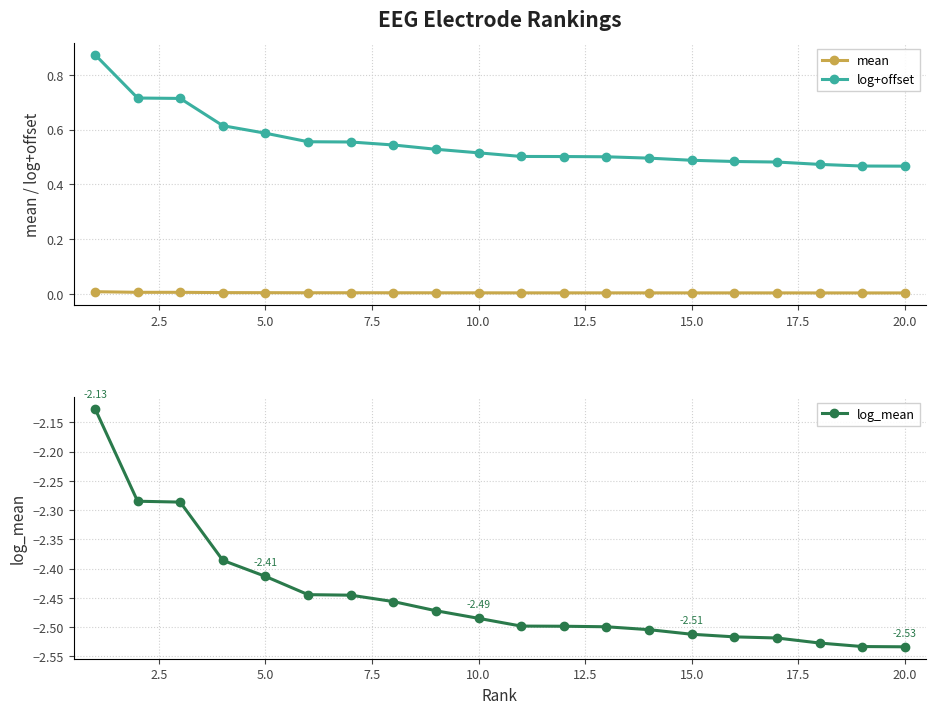

Rank the series by their average value, from highest to lowest.

log+offset, mean, log_mean